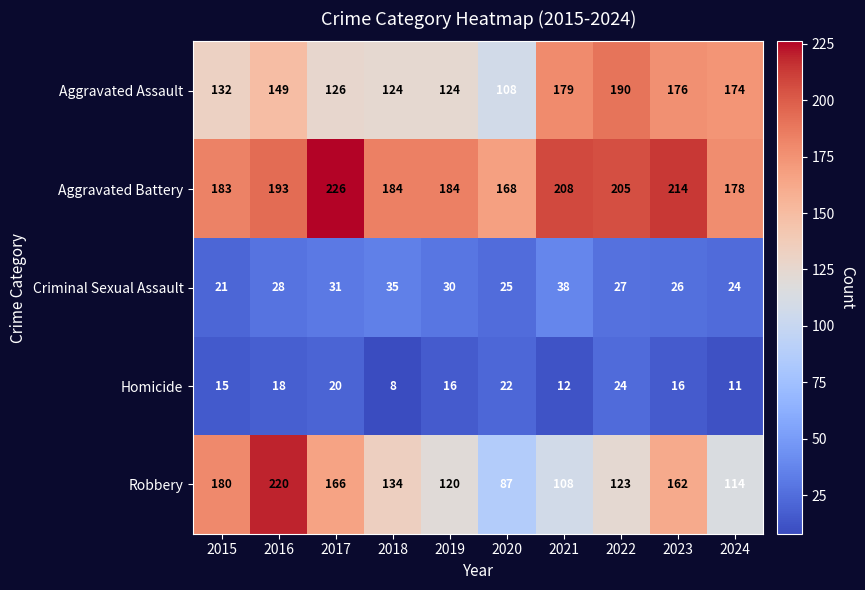

True or false: Criminal Sexual Assault has a value of 18 at 2016.

False